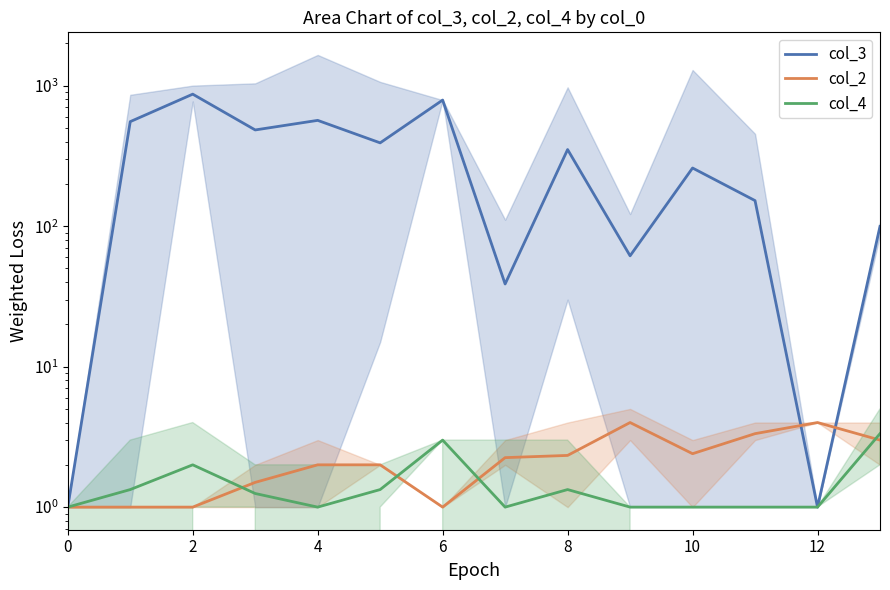

What is the sum of all col_2 values?

30.8